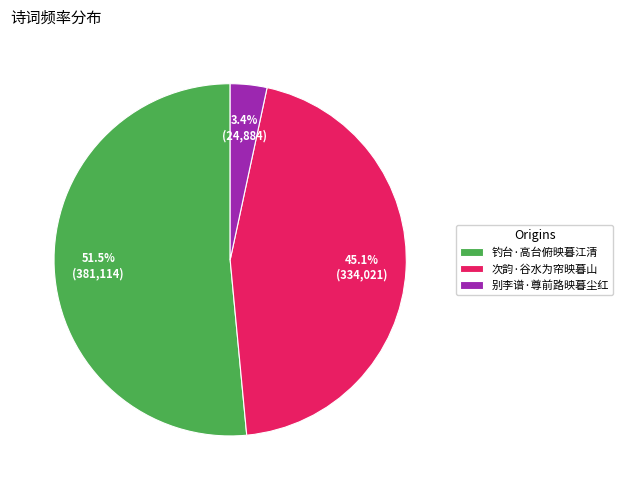

To the nearest percent, what is the difference between the 别李谱·尊前路映暮尘红 and 次韵·谷水为帘映暮山 slice percentages?

42%